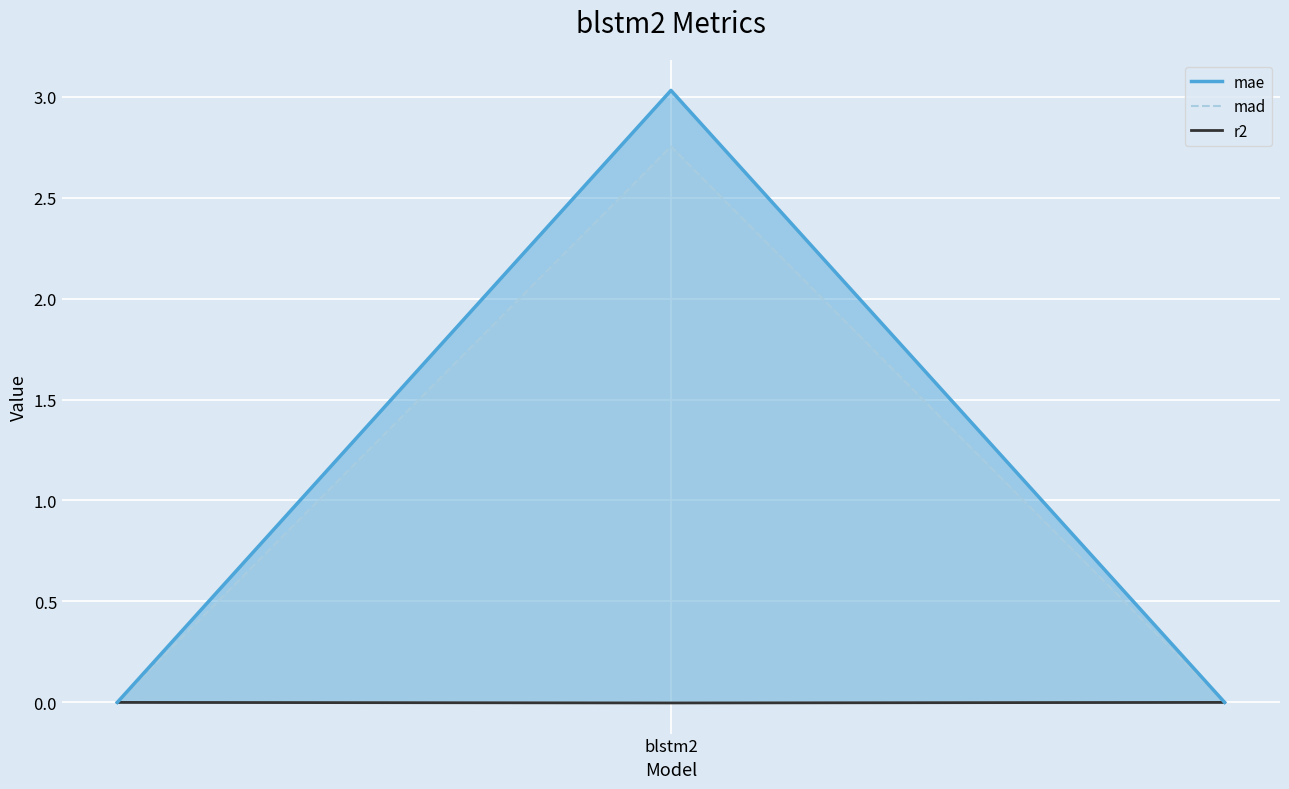

Which series has the largest range (max minus min)?

mae